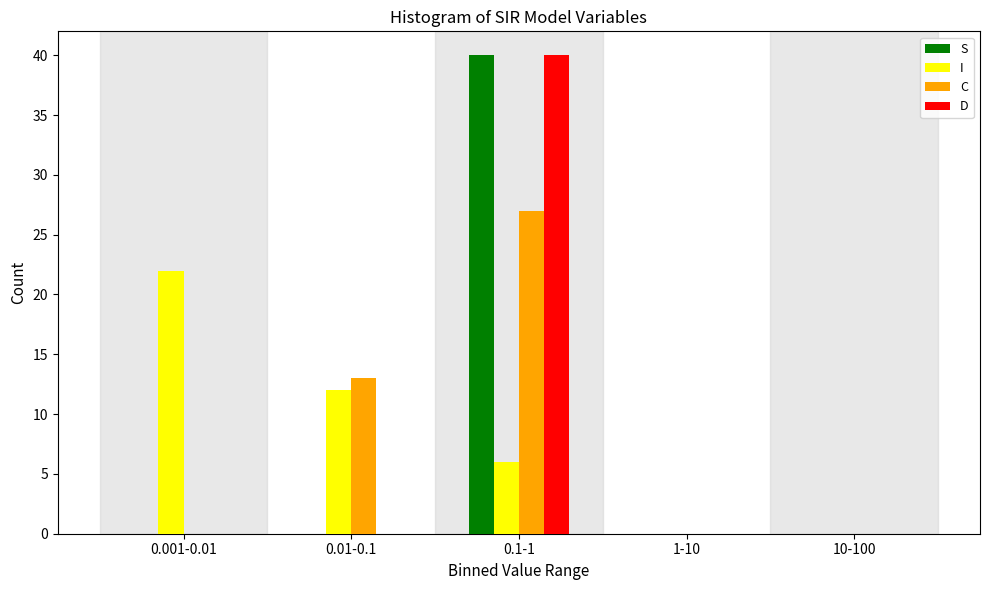

Reading right to left, list all the values displayed in this chart.

S: 10-100=0	1-10=0	0.1-1=40	0.01-0.1=0	0.001-0.01=0
I: 10-100=0	1-10=0	0.1-1=6	0.01-0.1=12	0.001-0.01=22
C: 10-100=0	1-10=0	0.1-1=27	0.01-0.1=13	0.001-0.01=0
D: 10-100=0	1-10=0	0.1-1=40	0.01-0.1=0	0.001-0.01=0